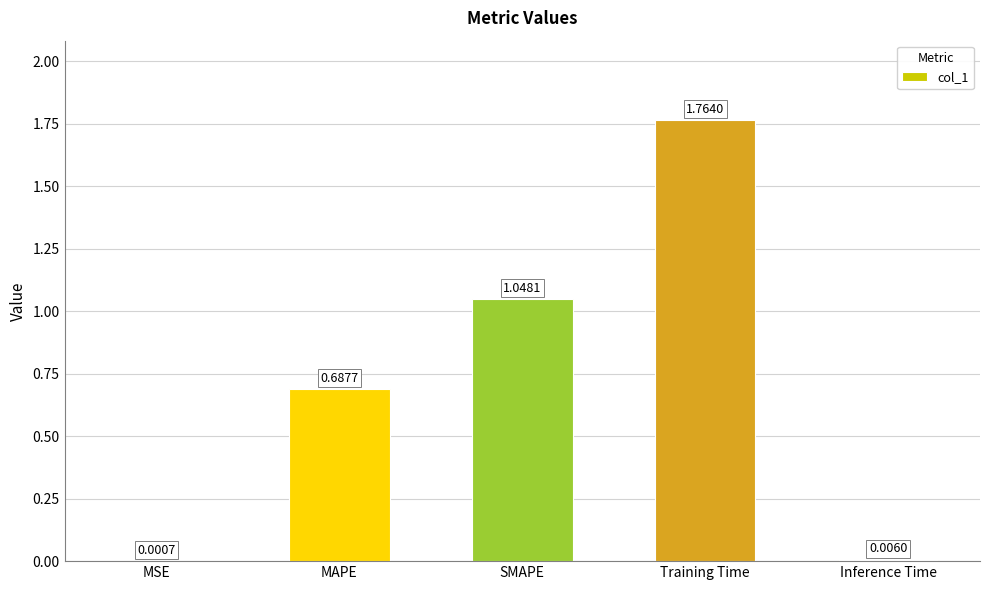

What is the sum of all values?

3.5